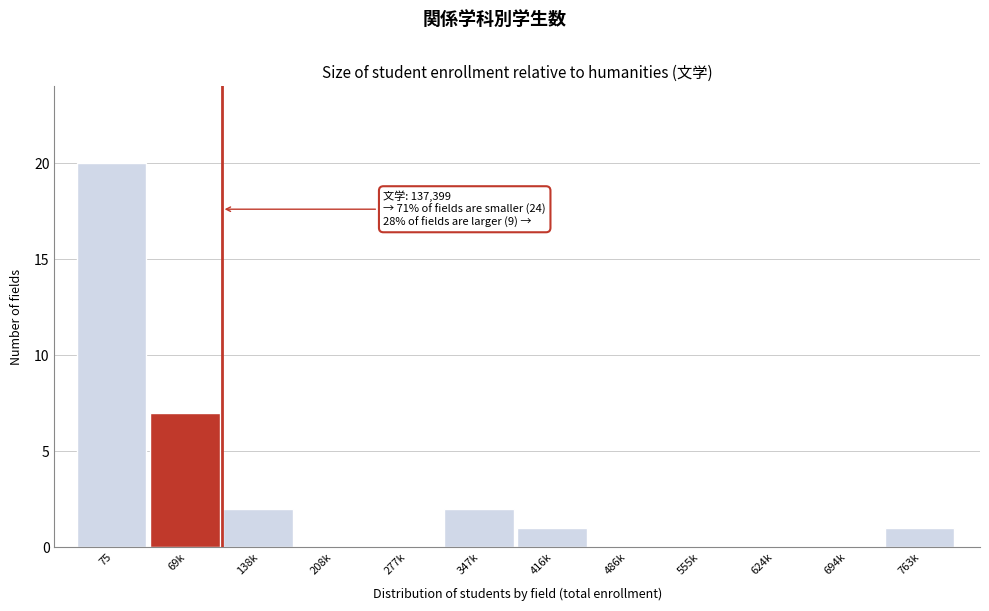

Reading left to right, list all the values displayed in this chart.

75=20	69k=7	138k=2	208k=0	277k=0	347k=2	416k=1	486k=0	555k=0	624k=0	694k=0	763k=1